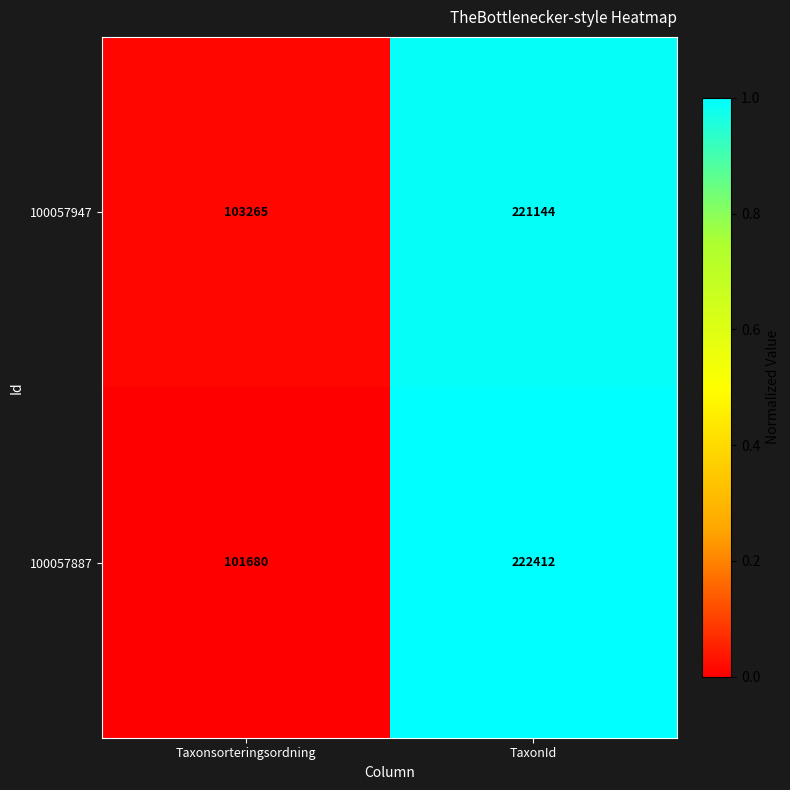

Which series has the largest total across all categories?

100057947